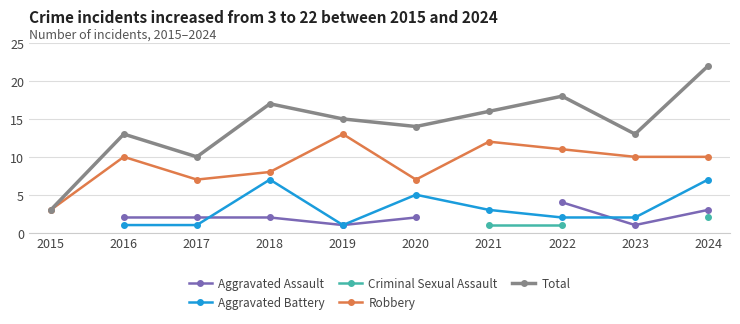

At which category is the sum across all series the highest?

2024